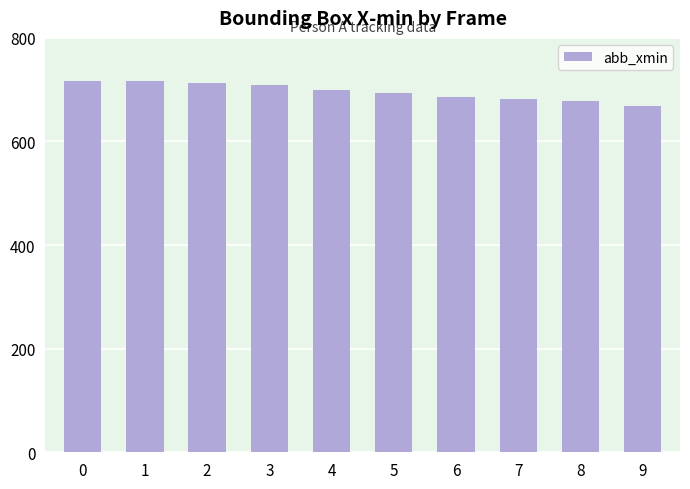

What is the change in value from 0 to 9?

-47